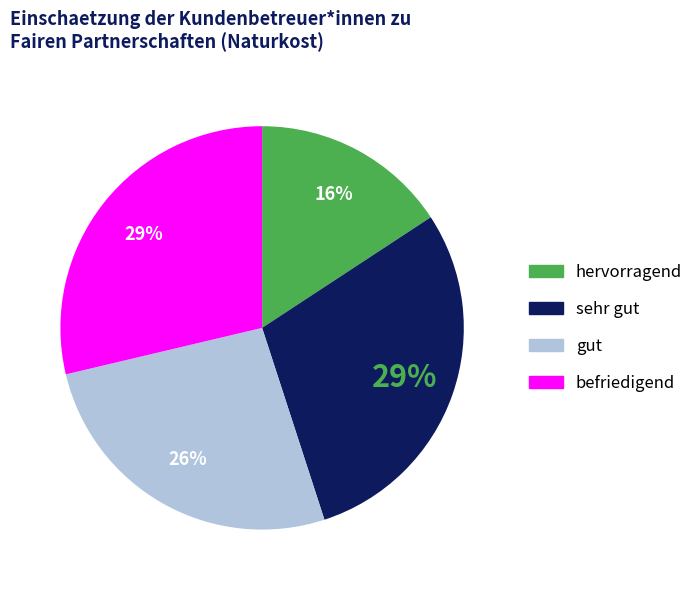

Is there a majority slice in this chart?

No